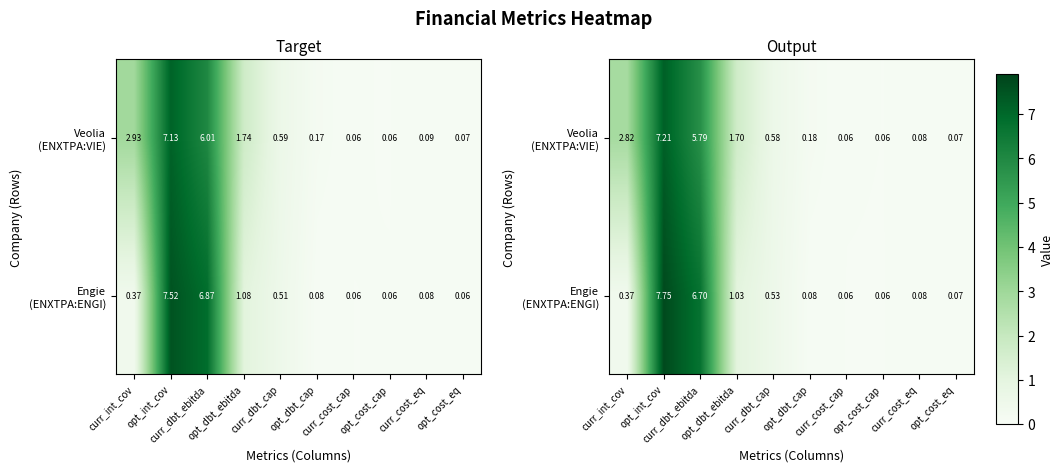

Which series has the largest total across all categories?

Veolia (ENXTPA:VIE)